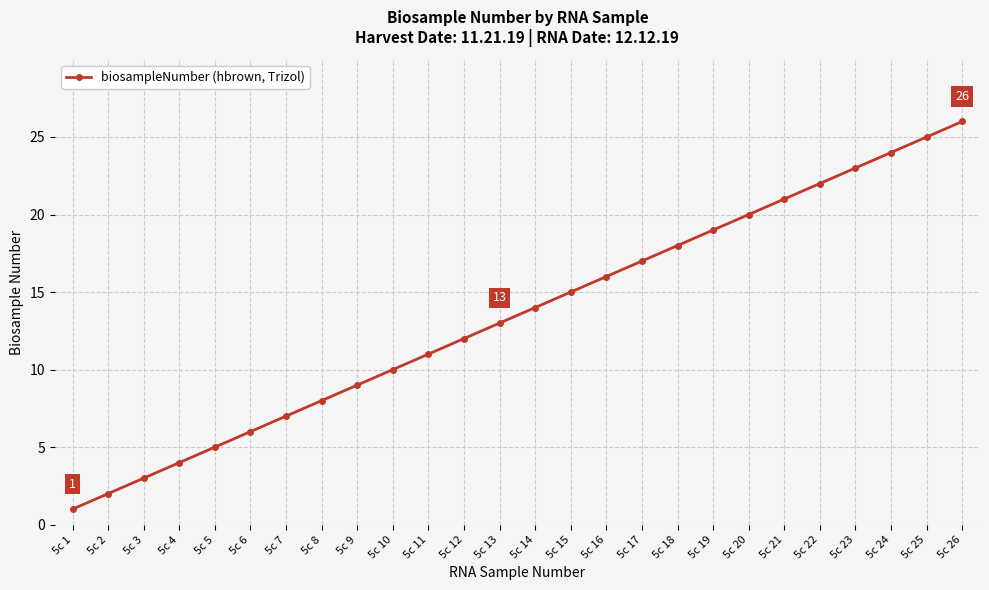

Reading left to right, list all the values displayed in this chart.

5c 1=1	5c 2=2	5c 3=3	5c 4=4	5c 5=5	5c 6=6	5c 7=7	5c 8=8	5c 9=9	5c 10=10	5c 11=11	5c 12=12	5c 13=13	5c 14=14	5c 15=15	5c 16=16	5c 17=17	5c 18=18	5c 19=19	5c 20=20	5c 21=21	5c 22=22	5c 23=23	5c 24=24	5c 25=25	5c 26=26